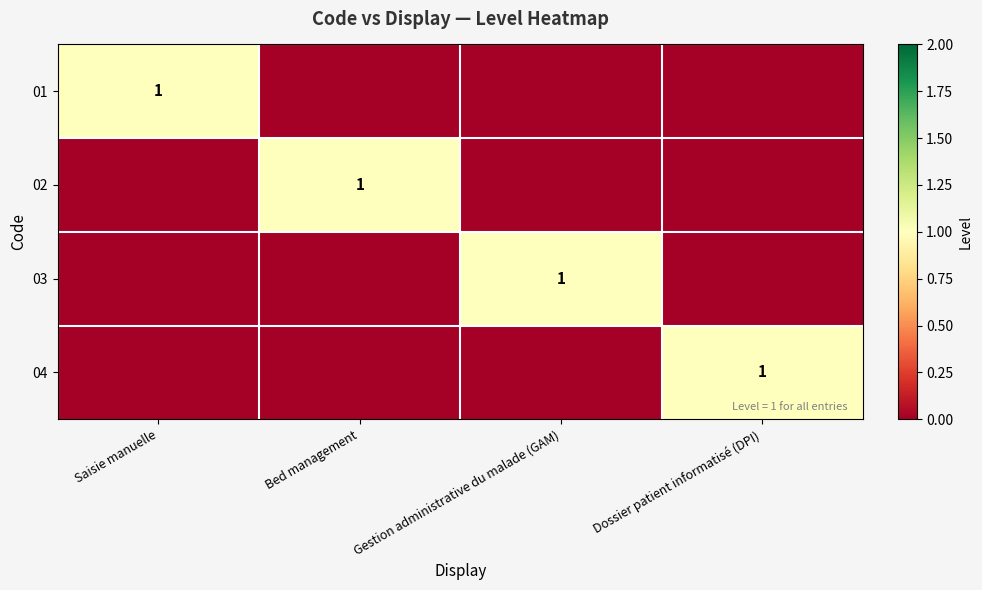

What is the spread (max minus min) of values at Saisie manuelle?

1